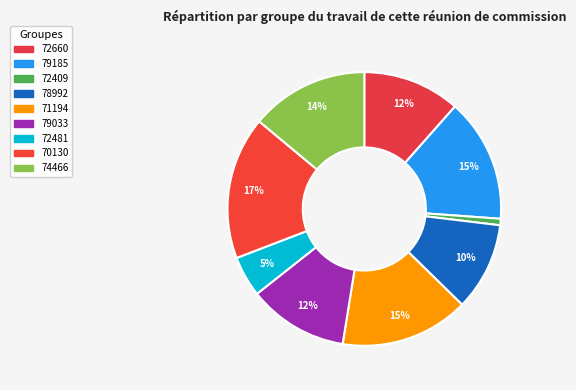

To the nearest percent, what is the difference between the largest and smallest slice percentages?

16%